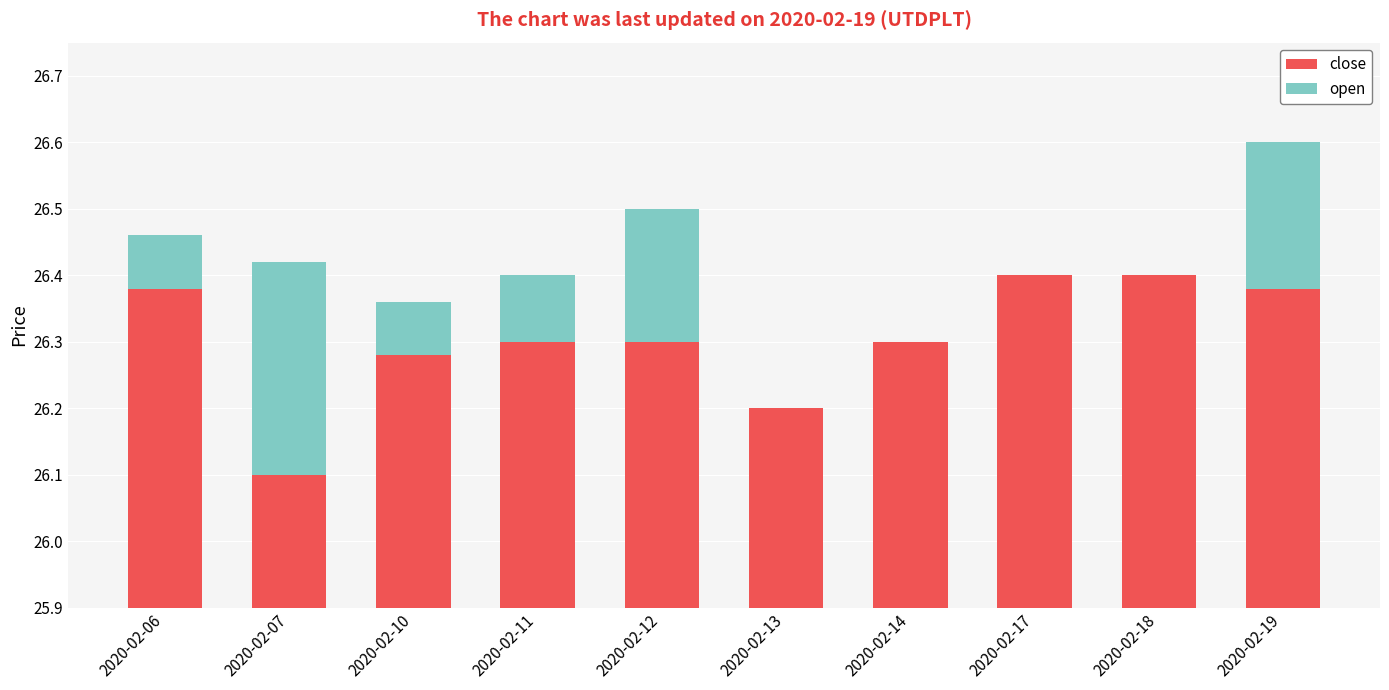

What is the value of the open bar at the 1st from the left?

0.1